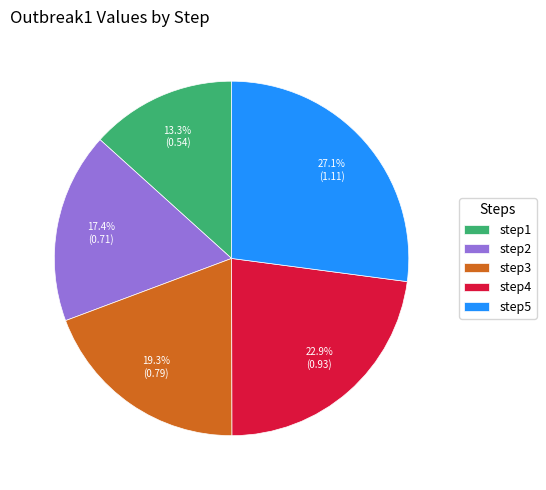

Is it true that step5 is 36% of the pie?

False